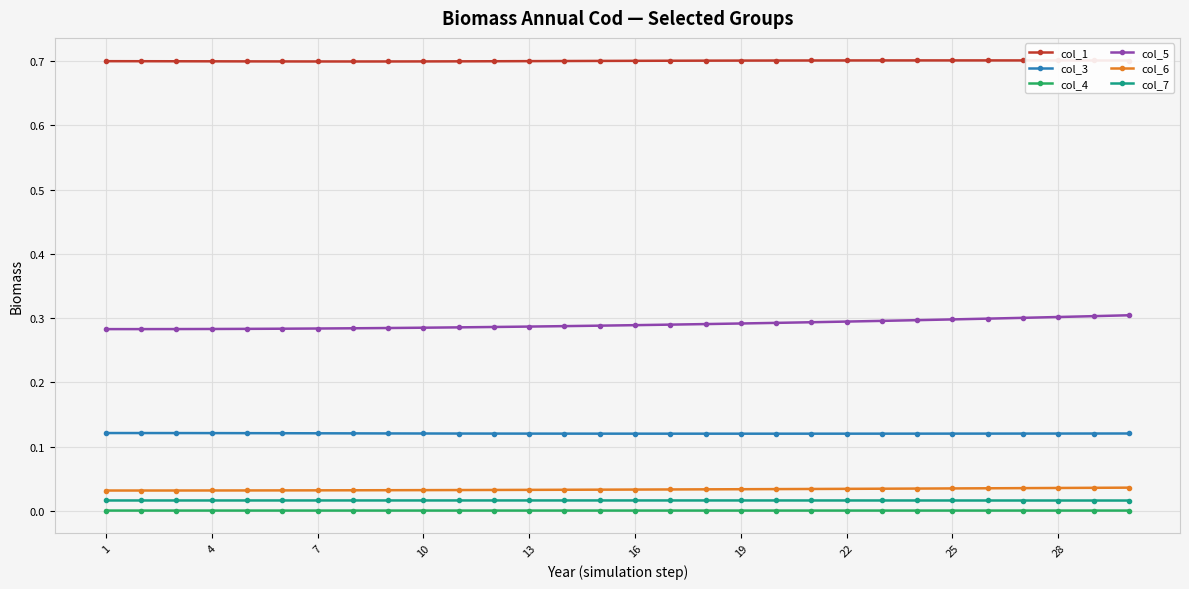

What is the sum of all col_7 values?

0.5